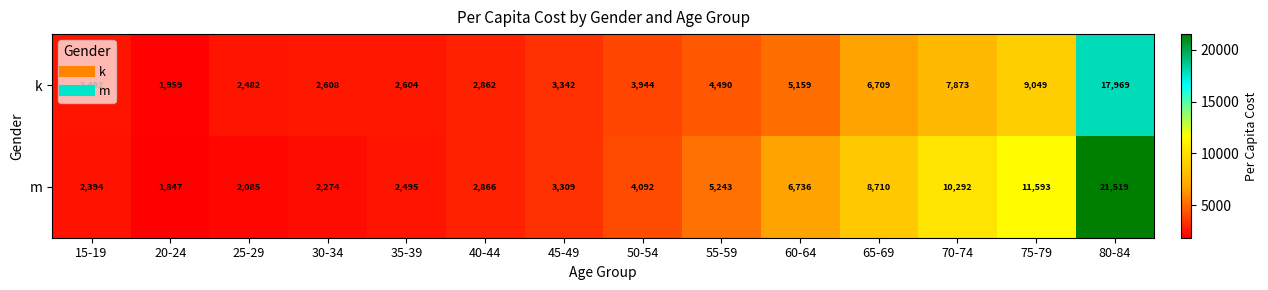

What is the difference between the m values at 50-54 and 75-79?

7501